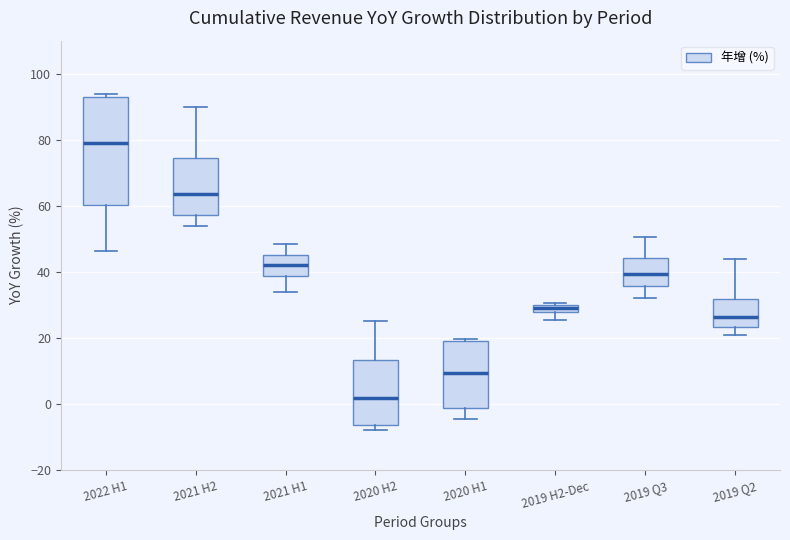

Where does the median line of the box for 2021 H2 sit on the y-axis? The values are not printed on the chart, so give them approximately, as read against the axis.

64